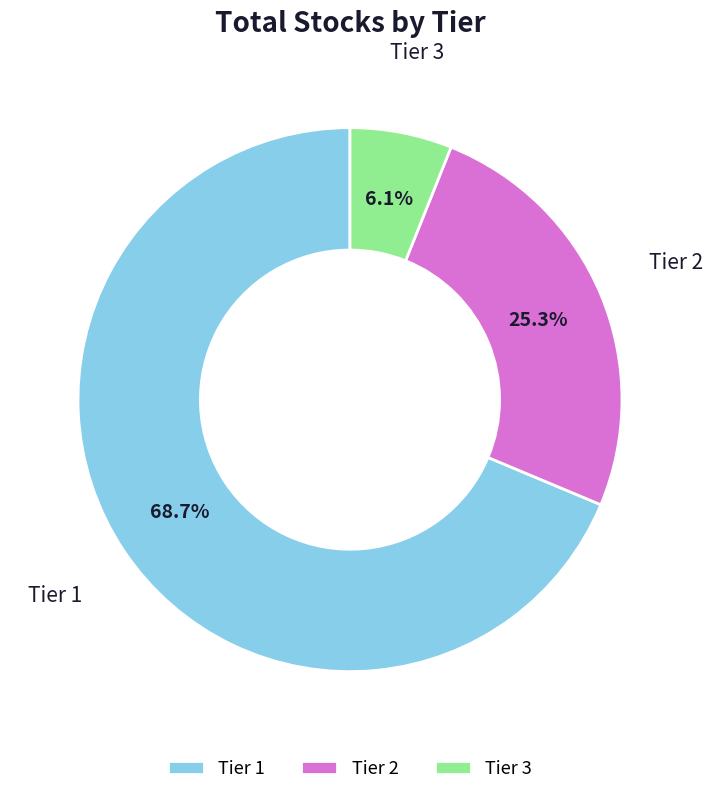

Is the sum of Tier 3 and Tier 1 greater than half?

Yes